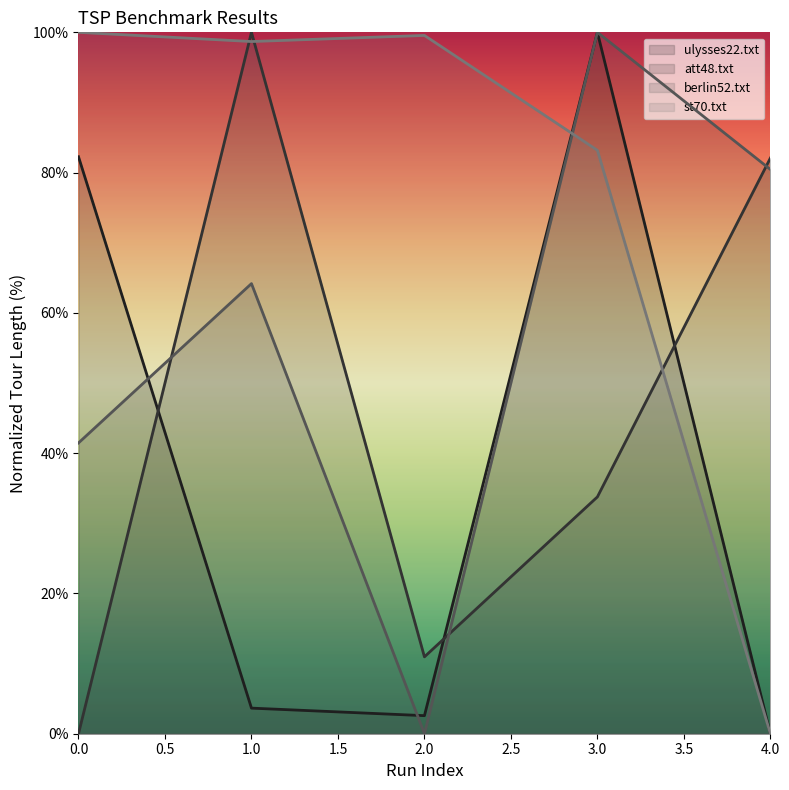

Is this an area chart (filled region under the line)?

No